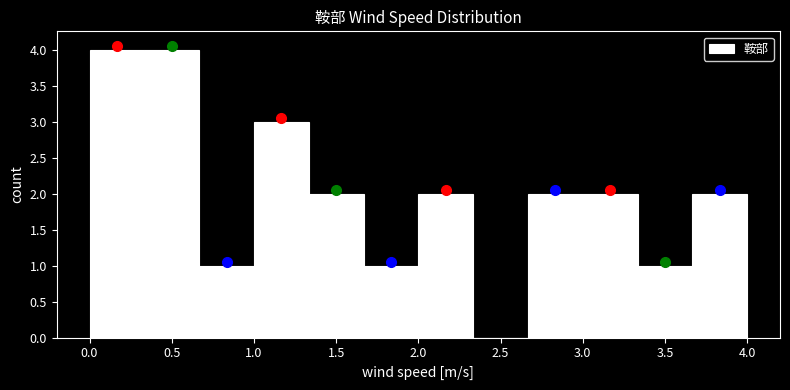

Reading left to right, transcribe this chart: for each bar, give the range it covers on the x-axis and its height. Neither the bar edges nor the heights are printed on the chart, so give them approximately, as read against the axes.

0.00 to 0.35: 4
0.35 to 0.65: 4
0.65 to 1.00: 1
1.00 to 1.35: 3
1.35 to 1.65: 2
1.65 to 2.00: 1
2.00 to 2.35: 2
2.35 to 2.65: 0
2.65 to 3.00: 2
3.00 to 3.35: 2
3.35 to 3.65: 1
3.65 to 4.00: 2